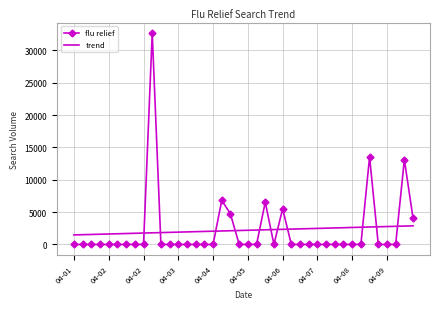

Rank the series by their maximum value, from highest to lowest.

flu relief, trend